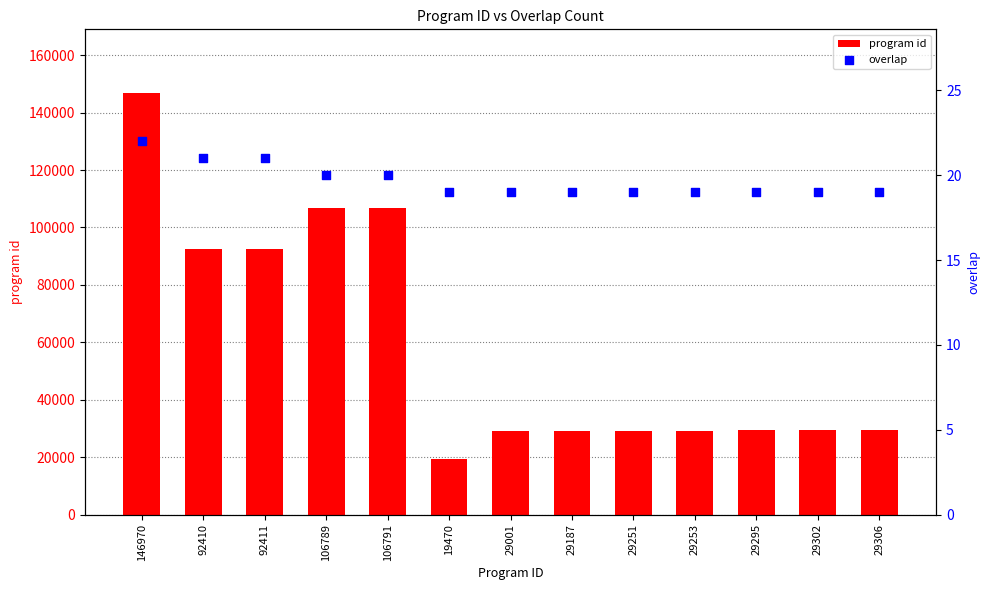

What is the total value across all series at 92410?

92431